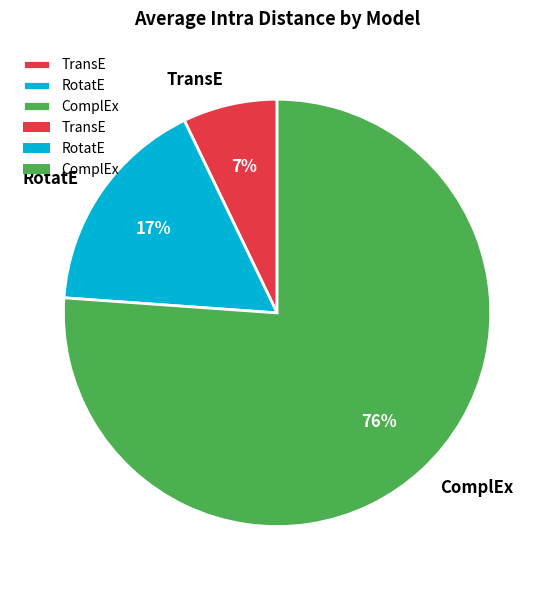

Which slice is the largest?

ComplEx